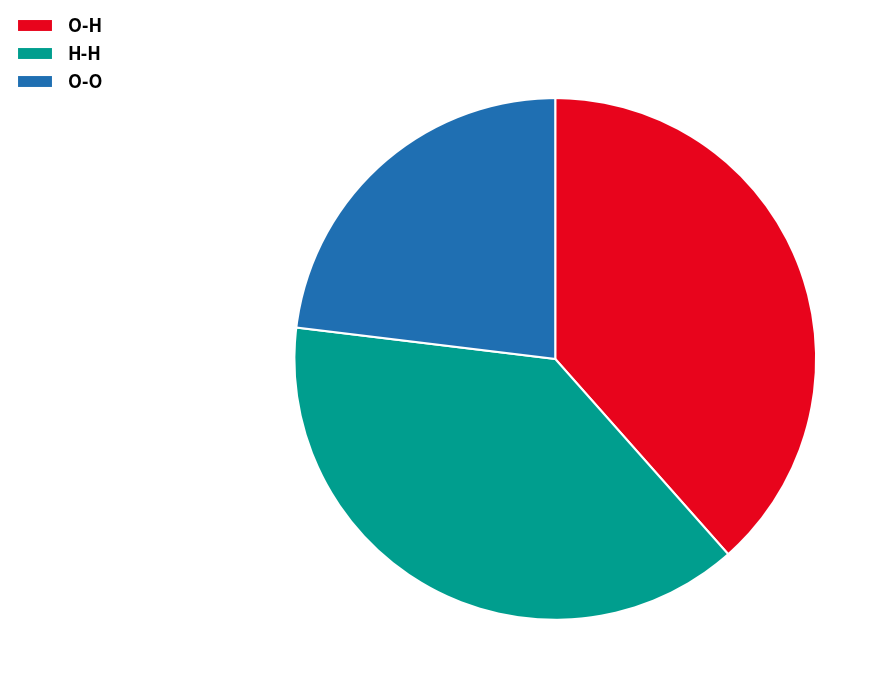

Combined, do O-O and H-H account for over 50%?

Yes